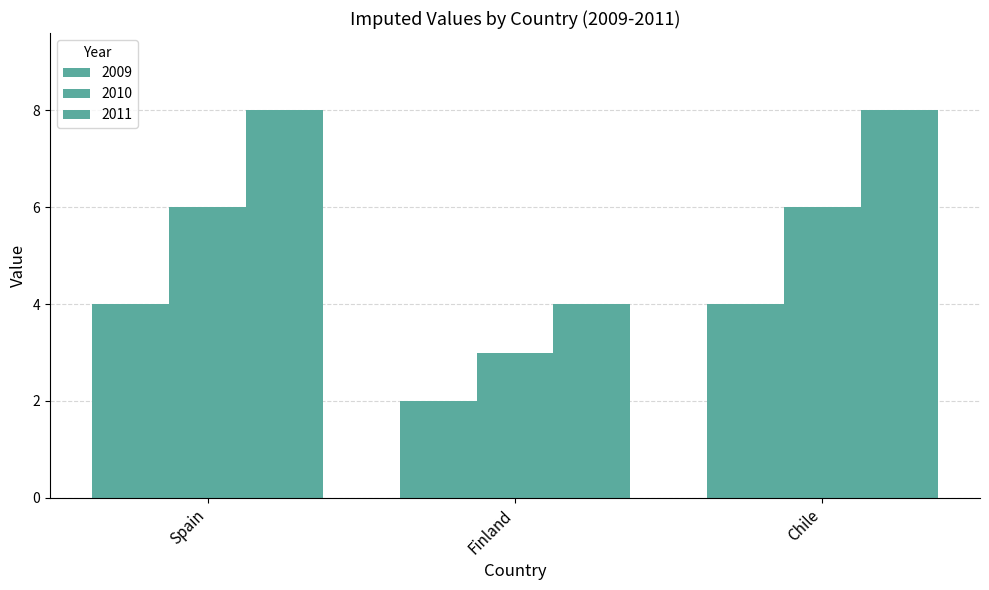

The 2010 series shows 2 at Finland. True or false?

False